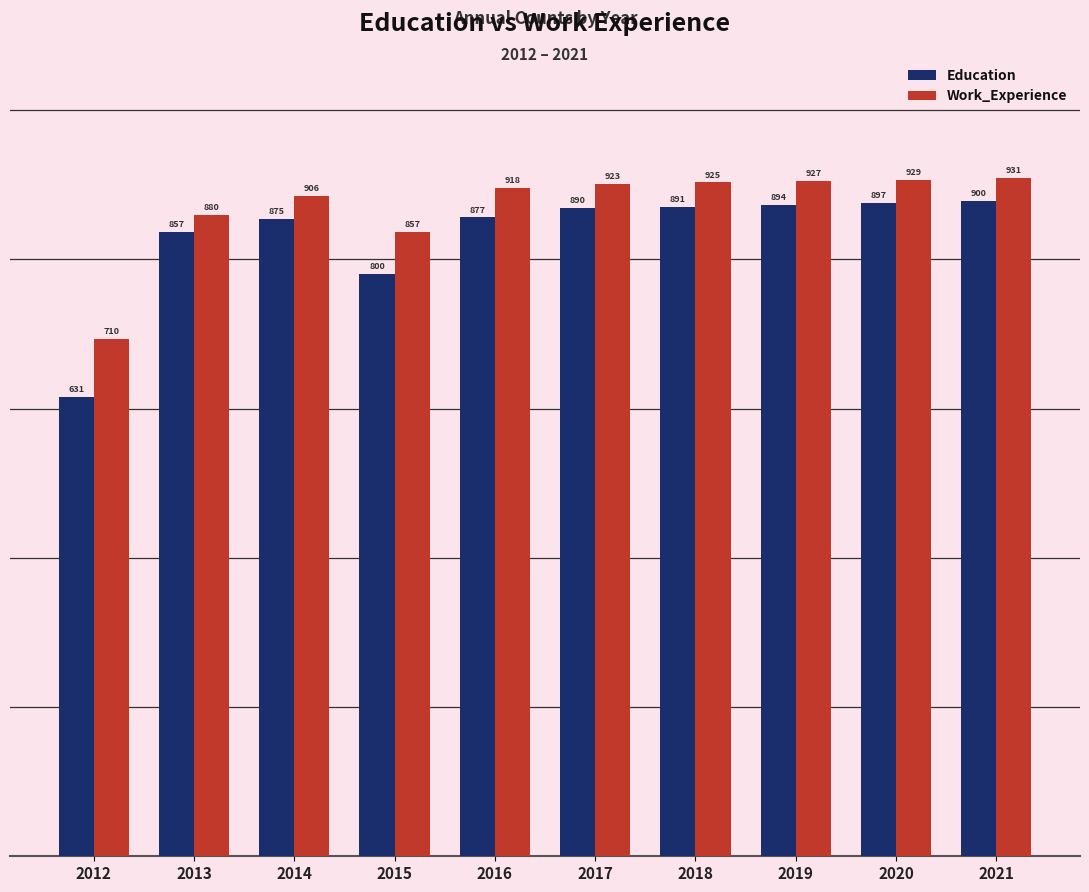

What is the difference between the highest and lowest values at 2021?

31